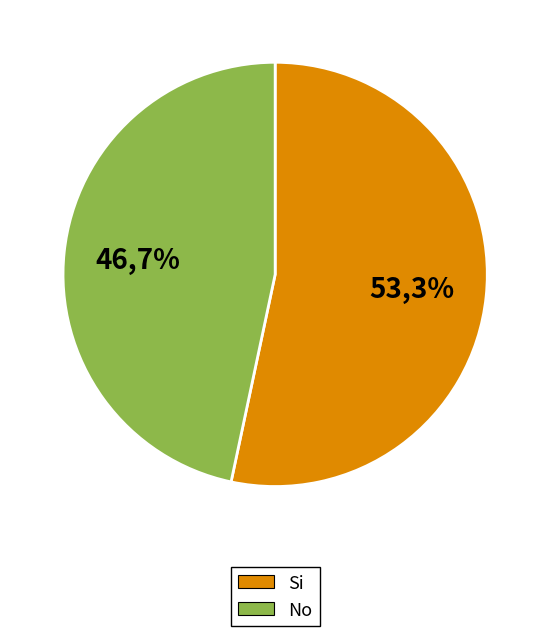

What percentage is NOT represented by Si?

46.7%